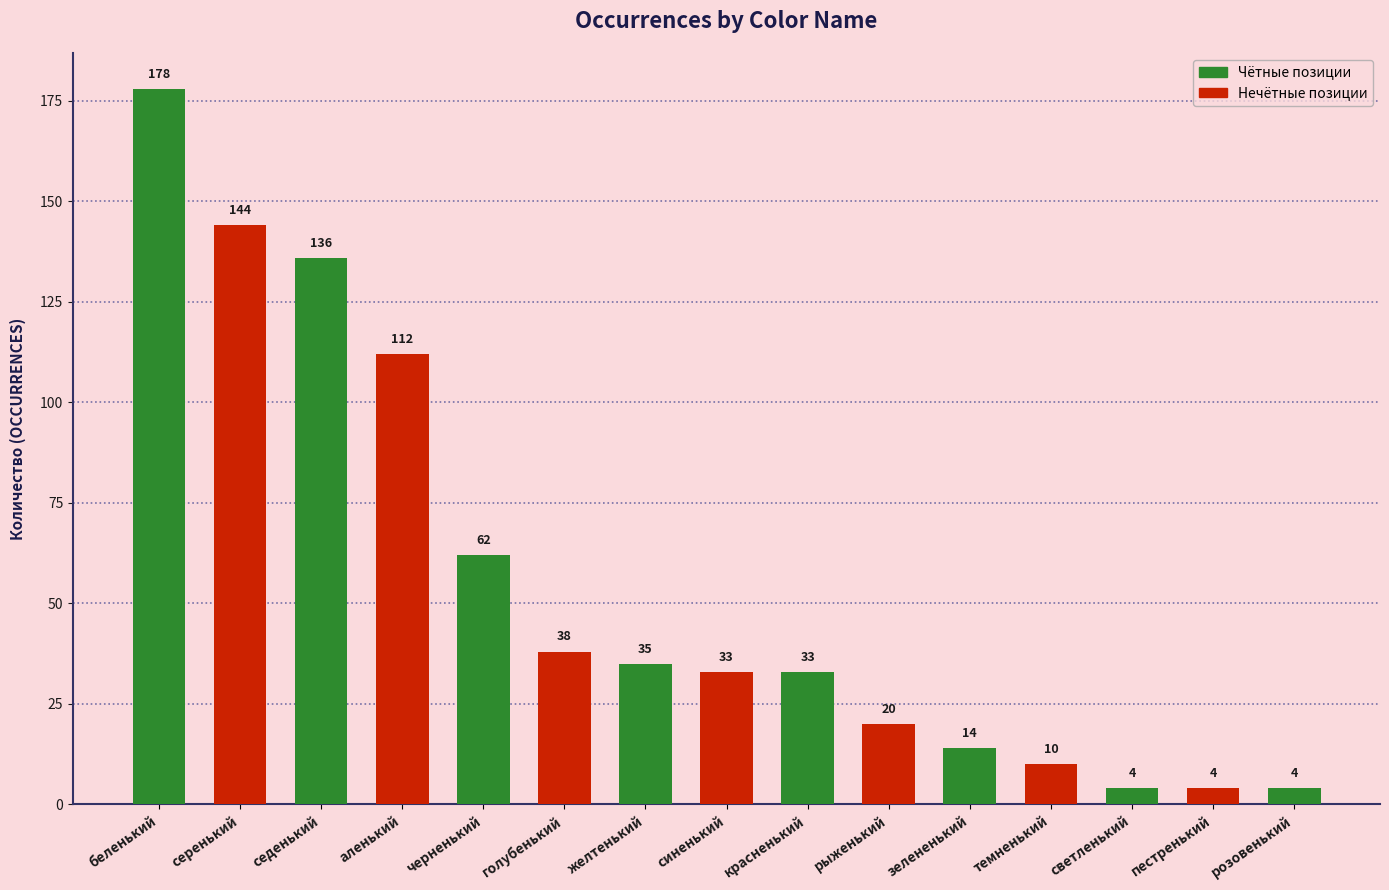

Which has a higher value, красненький or голубенький?

голубенький